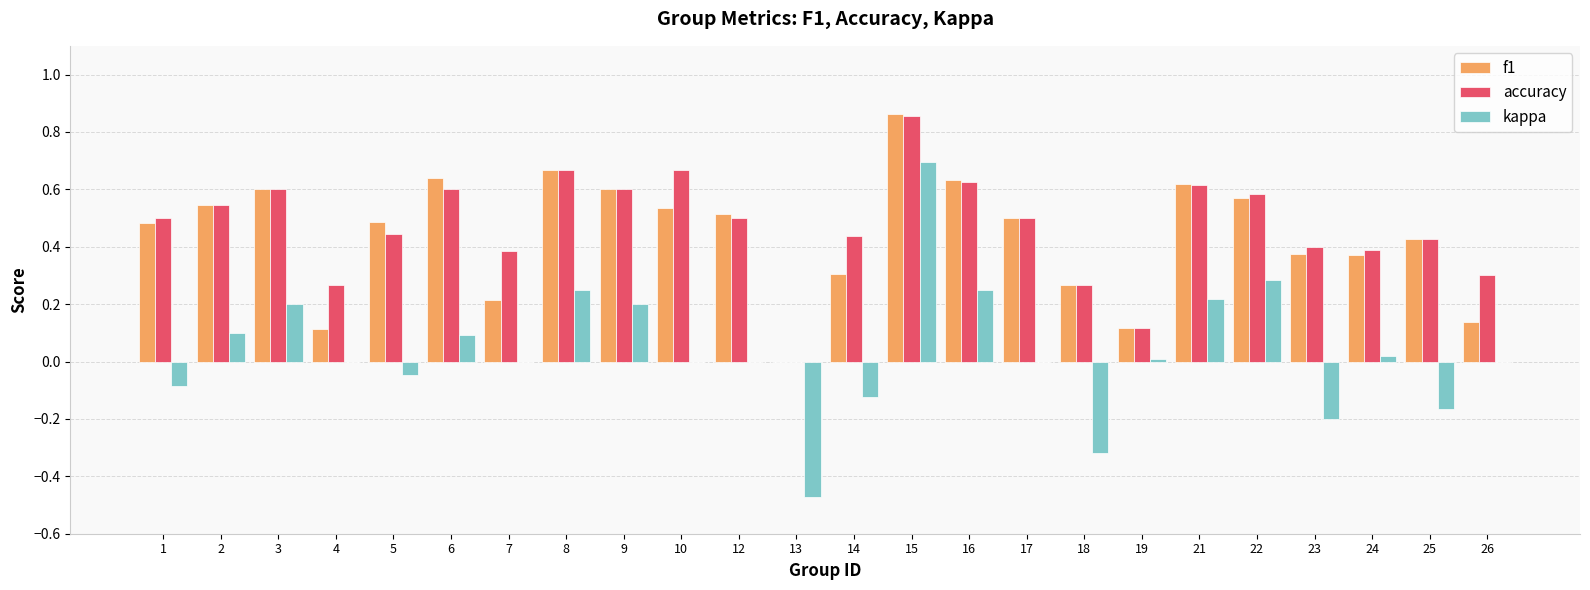

Which series has the widest spread of values?

kappa